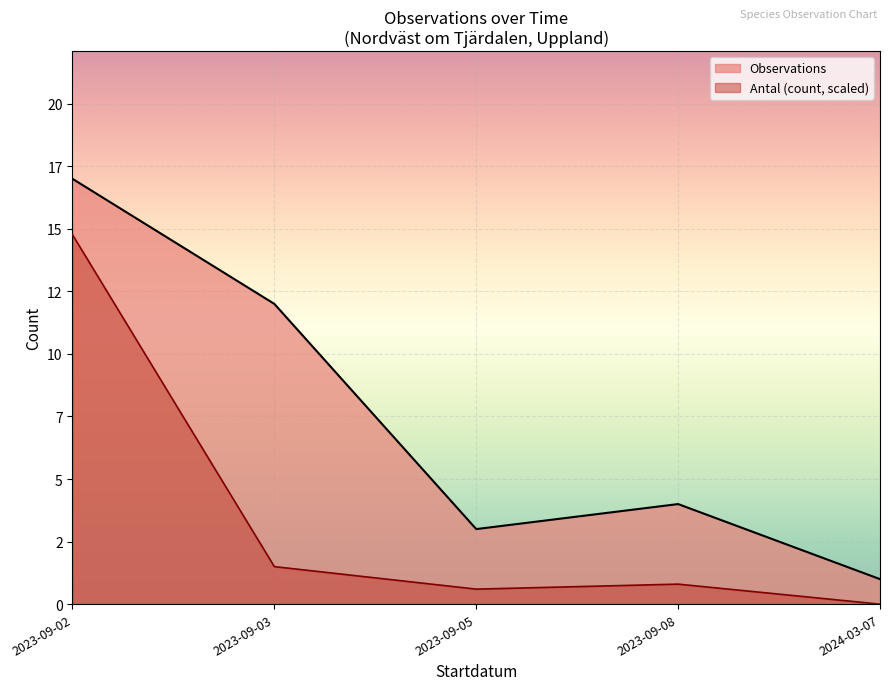

List the series in order of their peak value, lowest first.

Antal (count, scaled), Observations